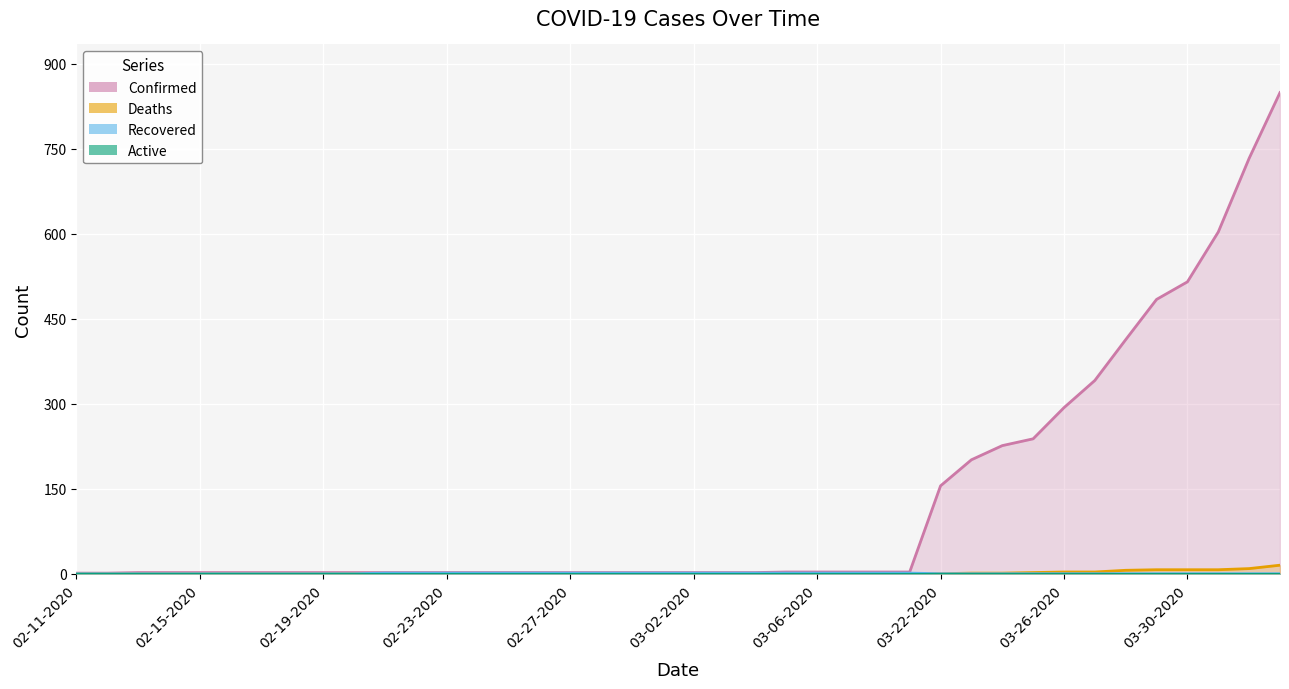

True or false: Confirmed and Recovered cross at least once.

False